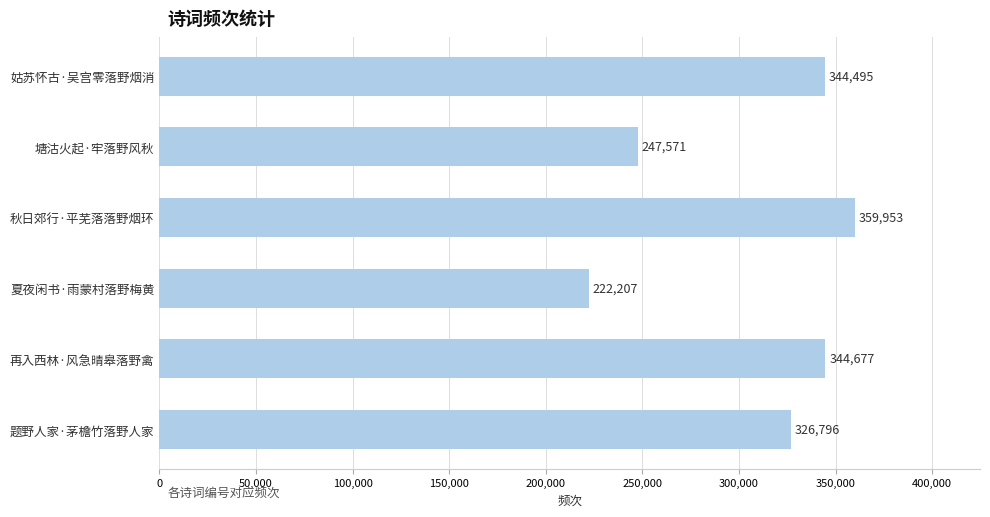

True or false: the data shows 566665 at 再入西林·风急晴皋落野禽.

False